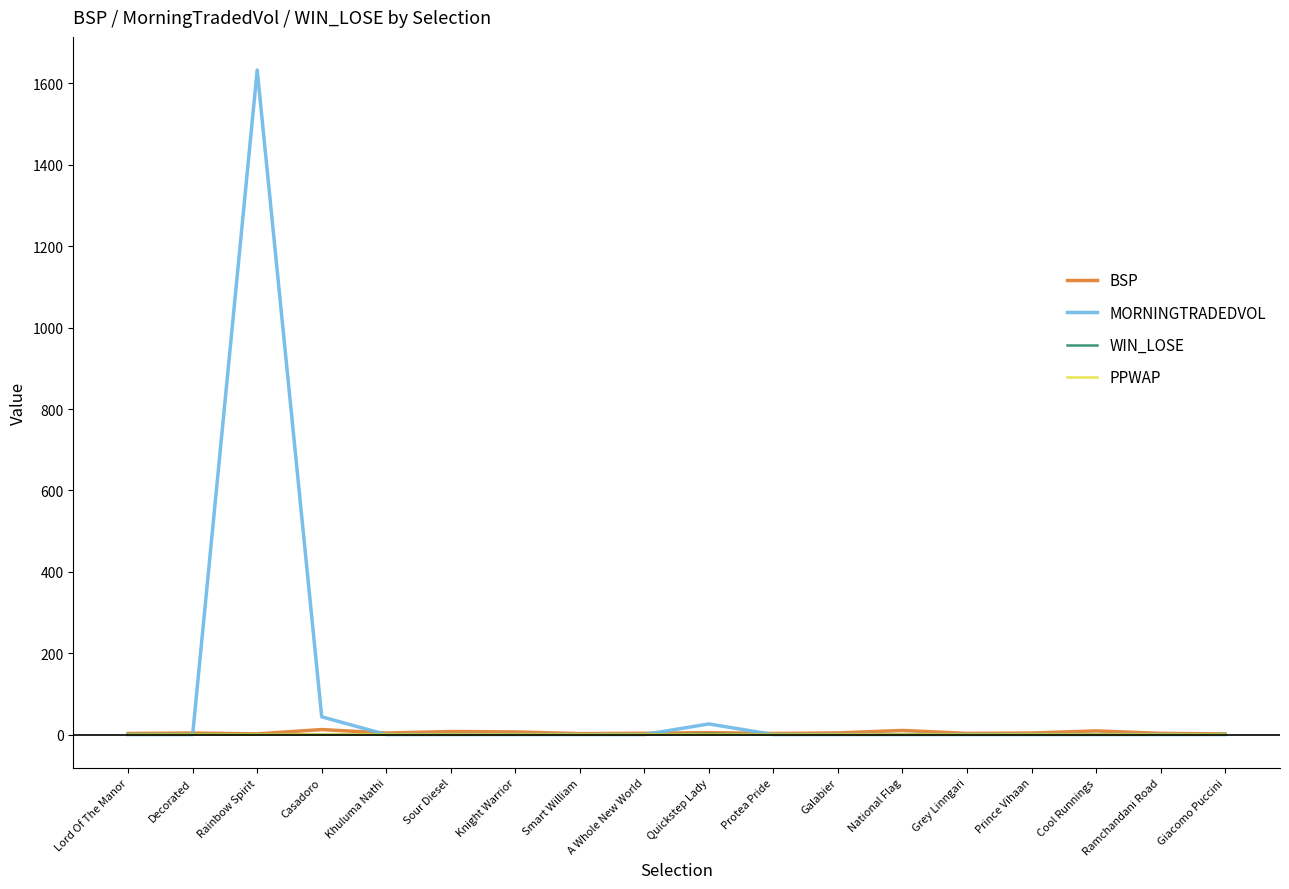

What is the difference between the second highest and minimum values in the MORNINGTRADEDVOL series?

43.6